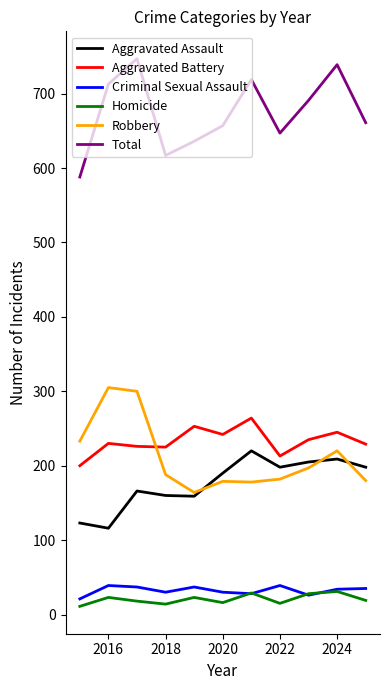

What is the minimum value for Aggravated Battery?

200